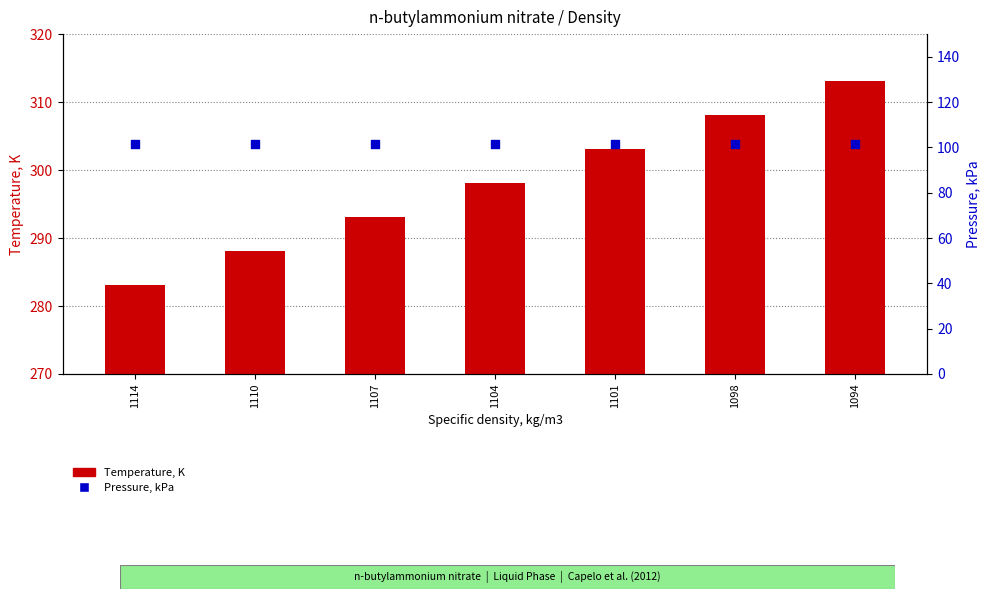

At which category is the sum across all series the highest?

1094